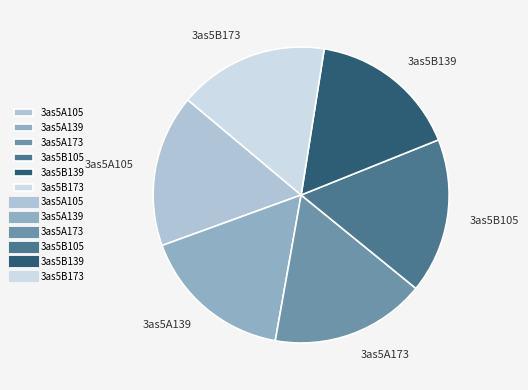

True or false: 3as5B105 accounts for 12% of the total.

False